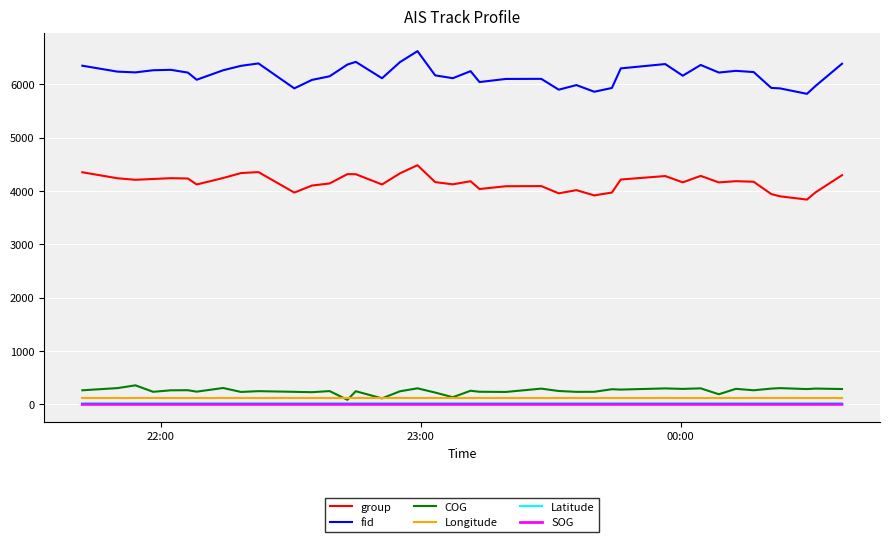

How many lines are shown in the chart?

6